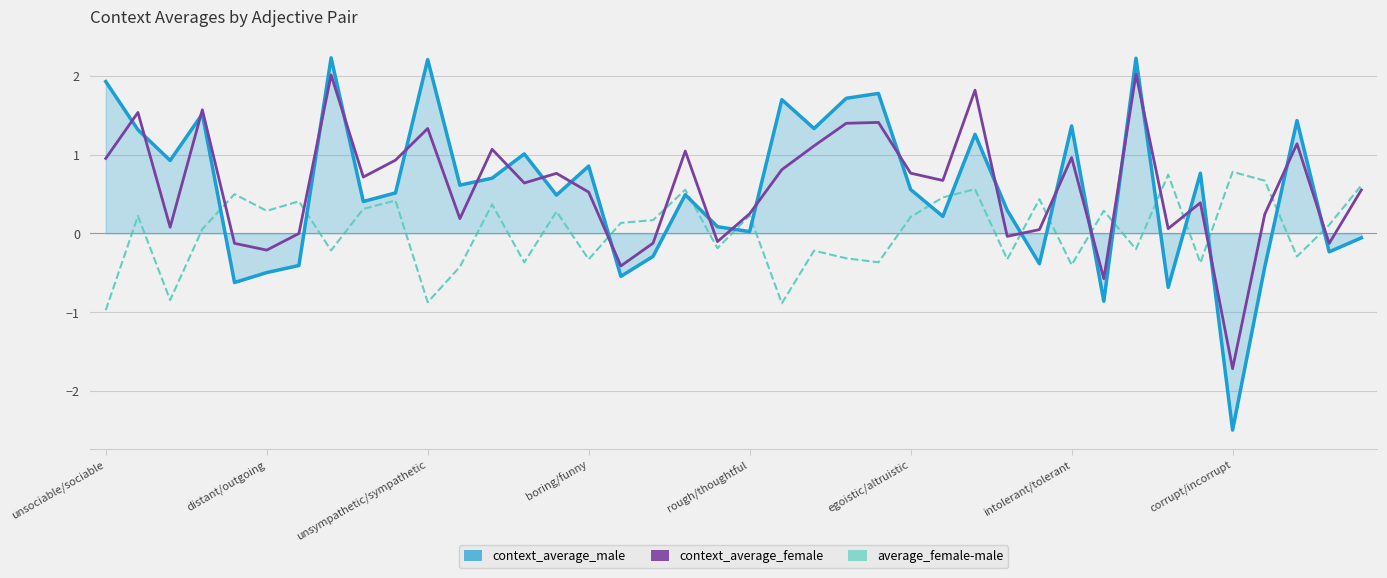

True or false: context_average_male and context_average_female intersect in this chart.

True